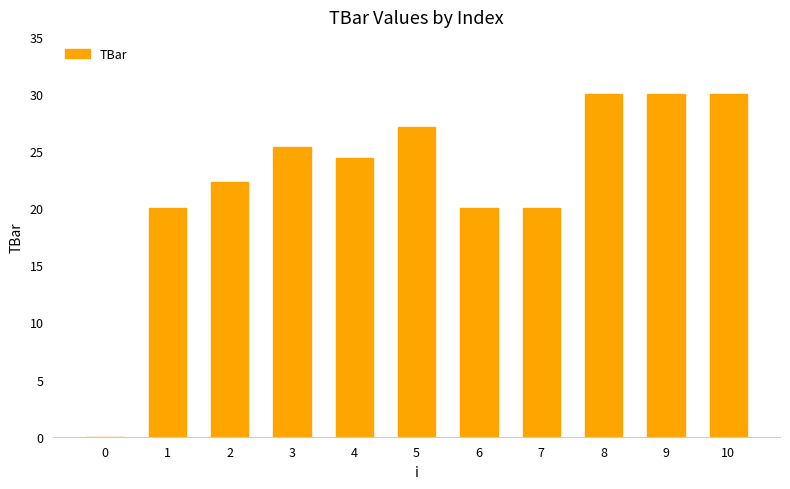

How many data points does each series have?

11